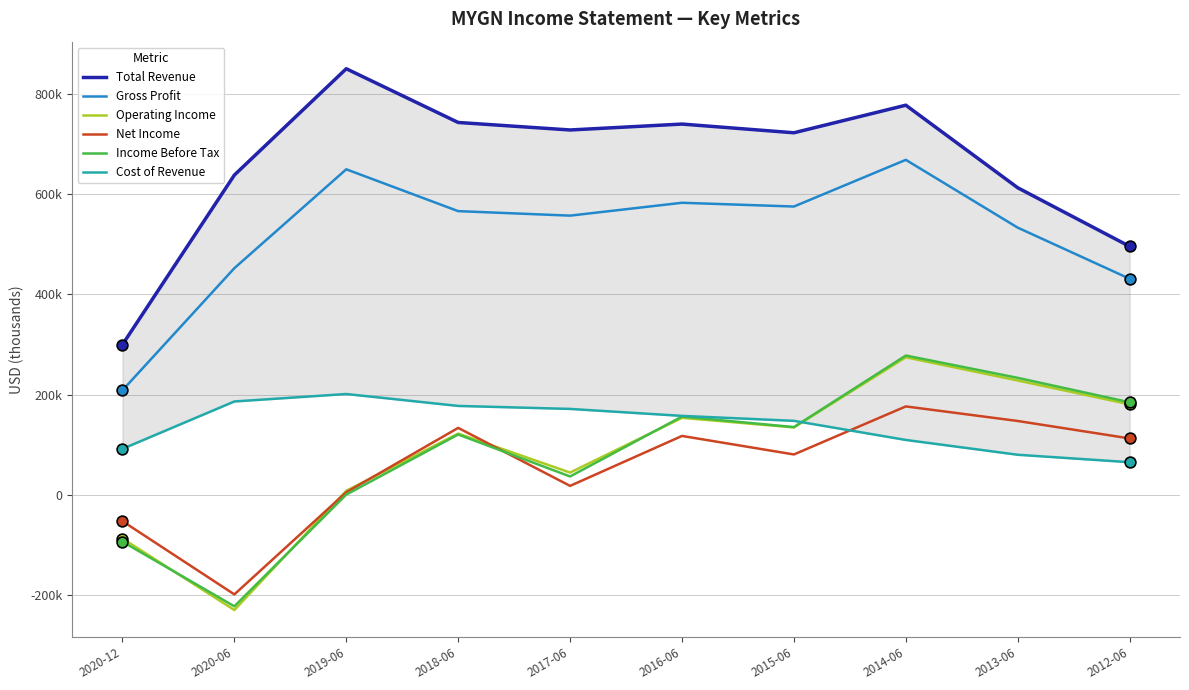

Is the value of Cost of Revenue at 2013-06 greater than the value of Operating Income at 2014-06?

No